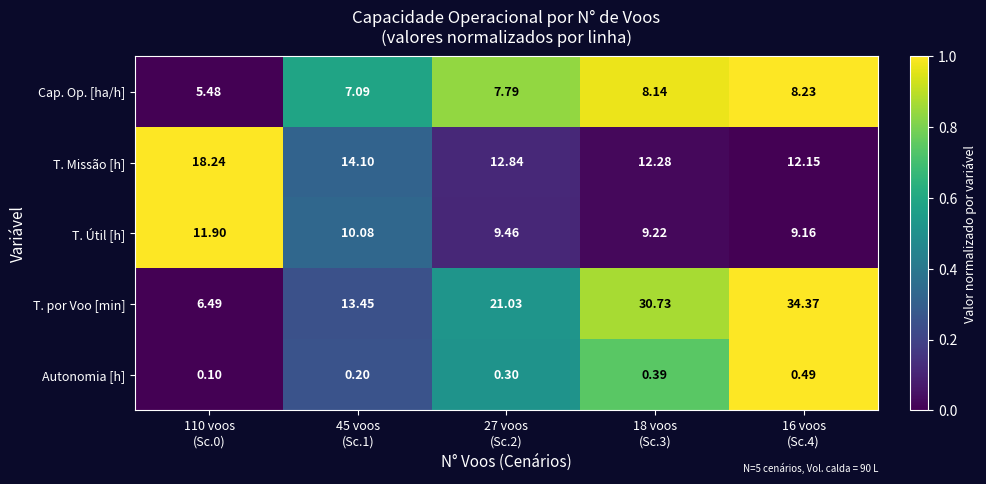

Rank the series by their maximum value, from lowest to highest.

Autonomia [h], Cap. Op. [ha/h], T. Útil [h], T. Missão [h], T. por Voo [min]